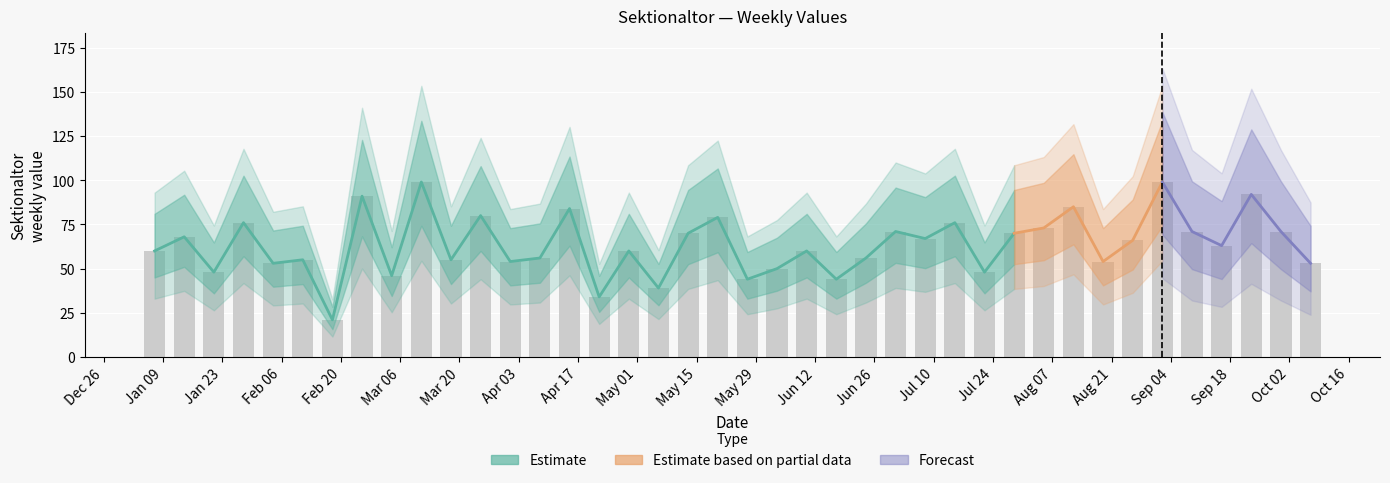

How many data points does each series have?

40